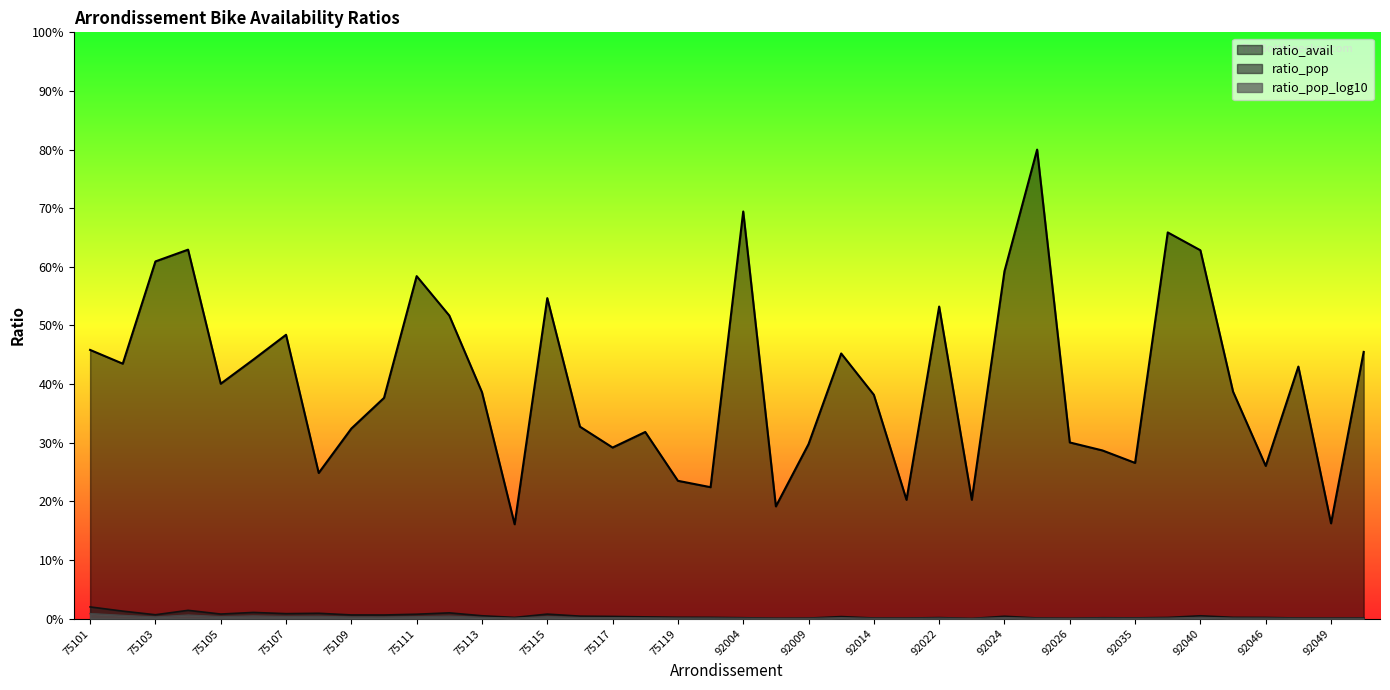

At which category is the sum across all series the highest?

92025